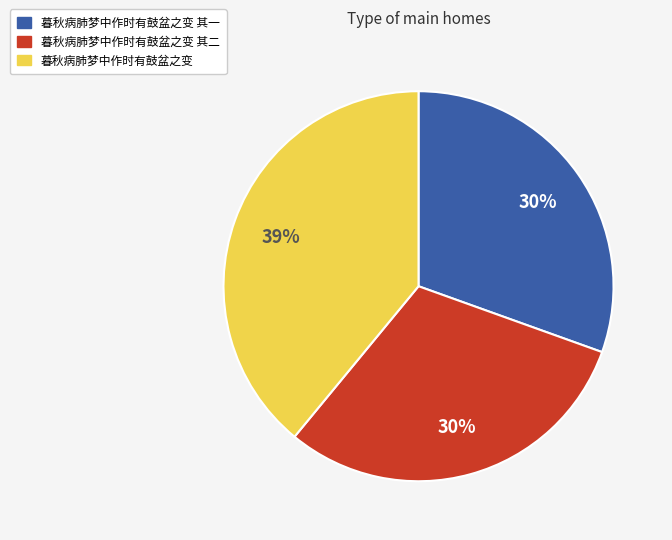

To the nearest percent, what is the difference between the largest and smallest slice percentages?

9%